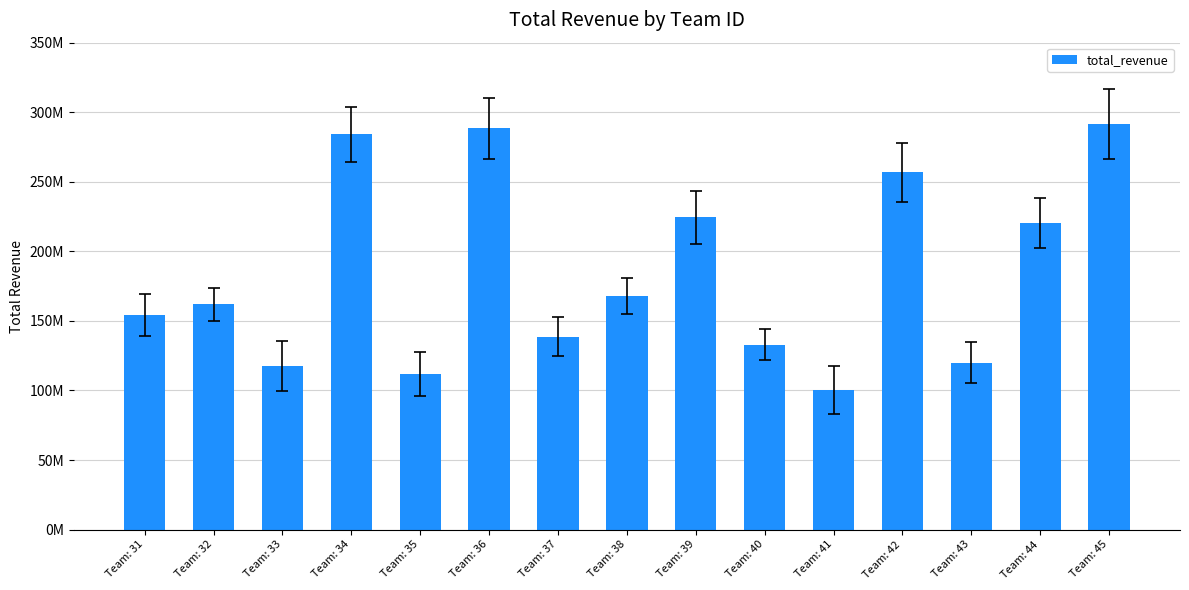

Does the chart contain any negative values?

No